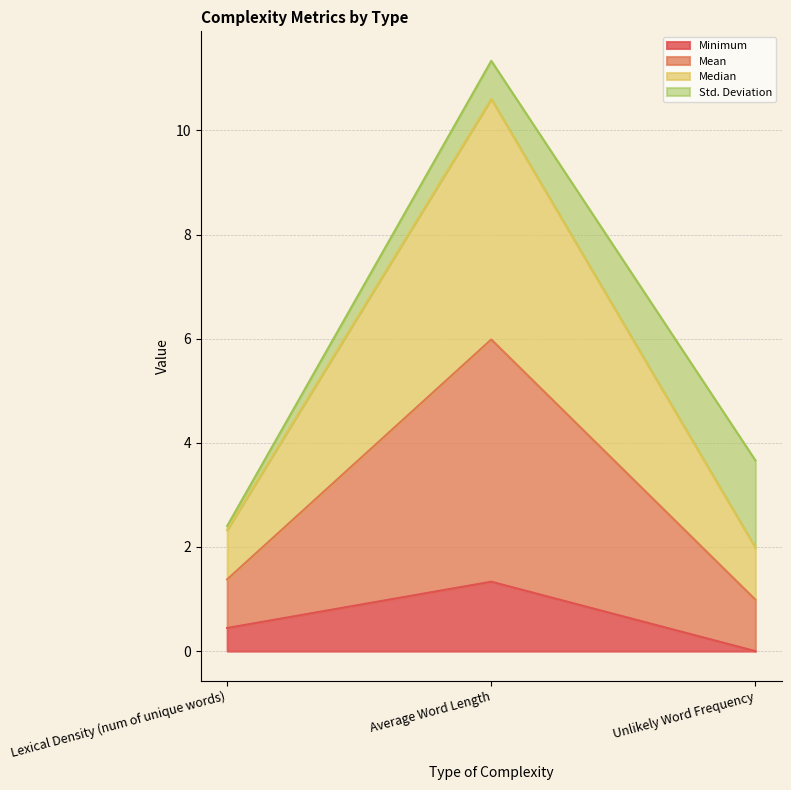

The value of Median at Unlikely Word Frequency is 1.7. True or false?

False